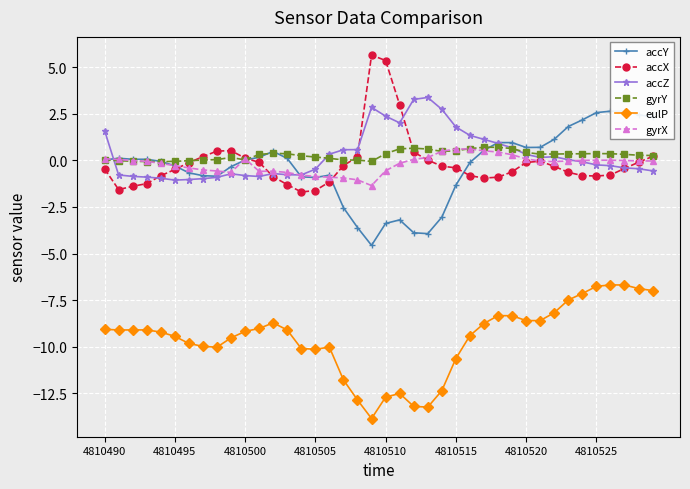

Between 8 and 22, which series saw the biggest shift?

accZ